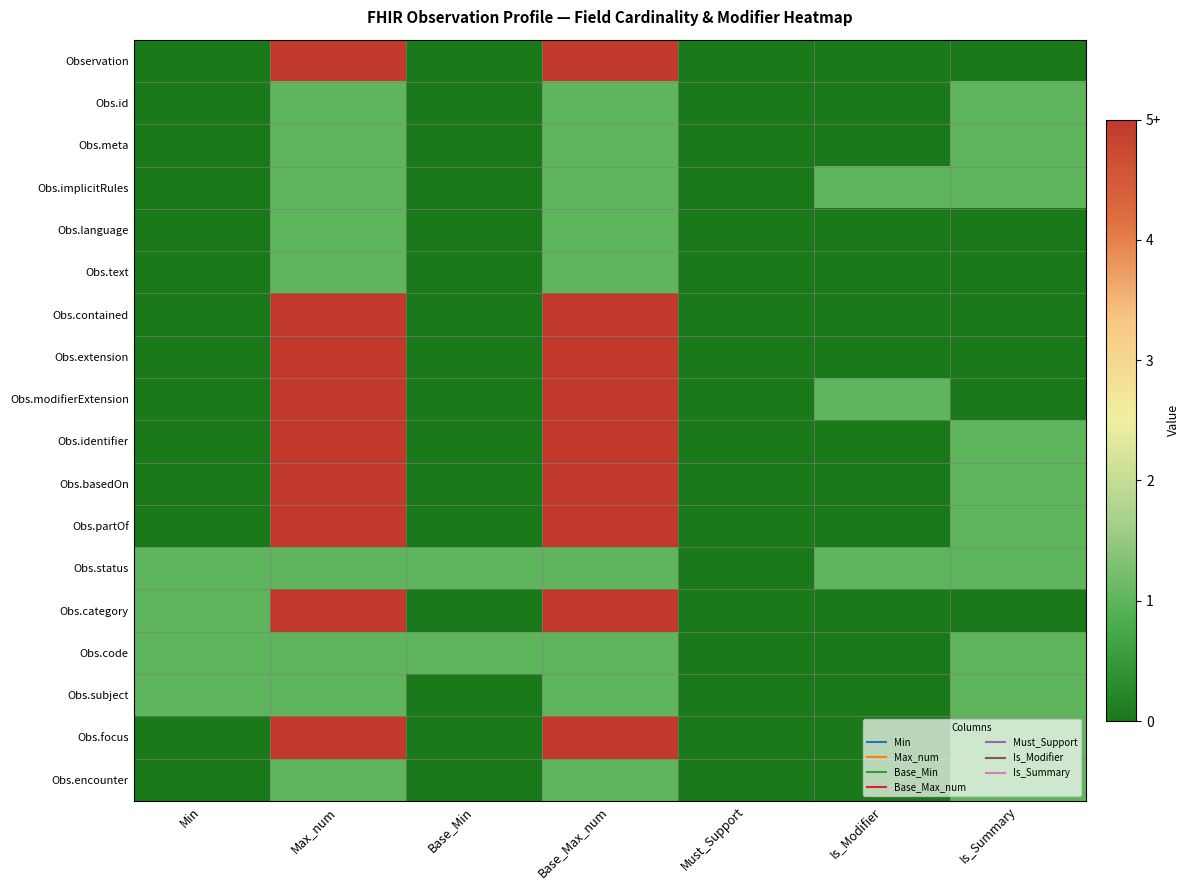

Reading right to left, list all the values displayed in this chart.

Observation: Is_Summary=0	Is_Modifier=0	Must_Support=0	Base_Max_num=5	Base_Min=0	Max_num=5	Min=0
Obs.id: Is_Summary=1	Is_Modifier=0	Must_Support=0	Base_Max_num=1	Base_Min=0	Max_num=1	Min=0
Obs.meta: Is_Summary=1	Is_Modifier=0	Must_Support=0	Base_Max_num=1	Base_Min=0	Max_num=1	Min=0
Obs.implicitRules: Is_Summary=1	Is_Modifier=1	Must_Support=0	Base_Max_num=1	Base_Min=0	Max_num=1	Min=0
Obs.language: Is_Summary=0	Is_Modifier=0	Must_Support=0	Base_Max_num=1	Base_Min=0	Max_num=1	Min=0
Obs.text: Is_Summary=0	Is_Modifier=0	Must_Support=0	Base_Max_num=1	Base_Min=0	Max_num=1	Min=0
Obs.contained: Is_Summary=0	Is_Modifier=0	Must_Support=0	Base_Max_num=5	Base_Min=0	Max_num=5	Min=0
Obs.extension: Is_Summary=0	Is_Modifier=0	Must_Support=0	Base_Max_num=5	Base_Min=0	Max_num=5	Min=0
Obs.modifierExtension: Is_Summary=0	Is_Modifier=1	Must_Support=0	Base_Max_num=5	Base_Min=0	Max_num=5	Min=0
Obs.identifier: Is_Summary=1	Is_Modifier=0	Must_Support=0	Base_Max_num=5	Base_Min=0	Max_num=5	Min=0
Obs.basedOn: Is_Summary=1	Is_Modifier=0	Must_Support=0	Base_Max_num=5	Base_Min=0	Max_num=5	Min=0
Obs.partOf: Is_Summary=1	Is_Modifier=0	Must_Support=0	Base_Max_num=5	Base_Min=0	Max_num=5	Min=0
Obs.status: Is_Summary=1	Is_Modifier=1	Must_Support=0	Base_Max_num=1	Base_Min=1	Max_num=1	Min=1
Obs.category: Is_Summary=0	Is_Modifier=0	Must_Support=0	Base_Max_num=5	Base_Min=0	Max_num=5	Min=1
Obs.code: Is_Summary=1	Is_Modifier=0	Must_Support=0	Base_Max_num=1	Base_Min=1	Max_num=1	Min=1
Obs.subject: Is_Summary=1	Is_Modifier=0	Must_Support=0	Base_Max_num=1	Base_Min=0	Max_num=1	Min=1
Obs.focus: Is_Summary=1	Is_Modifier=0	Must_Support=0	Base_Max_num=5	Base_Min=0	Max_num=5	Min=0
Obs.encounter: Is_Summary=1	Is_Modifier=0	Must_Support=0	Base_Max_num=1	Base_Min=0	Max_num=1	Min=0